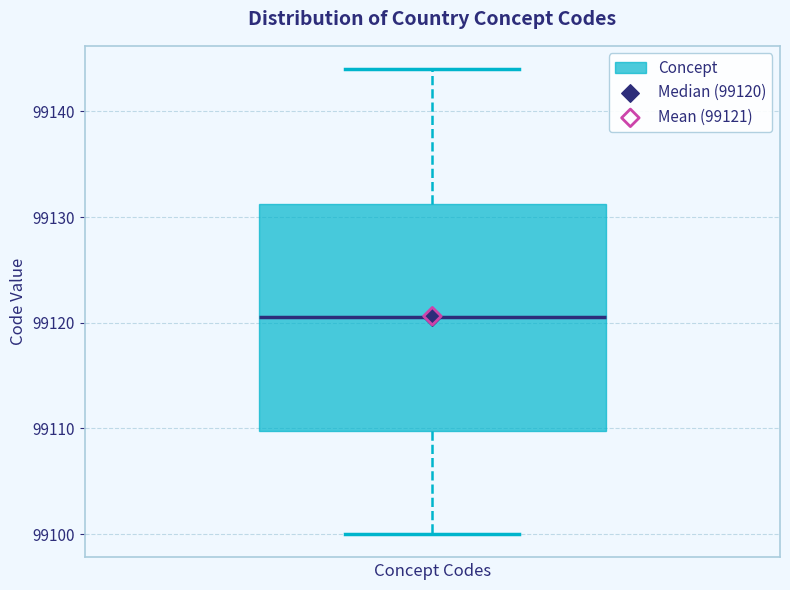

Read this box plot against the y-axis: the position of the median line, the range covered by the box, and the ends of both whiskers. The values are not printed on the chart, so give them approximately, as read against the axis.

median 99121, box 99110 to 99131, whiskers 99100 to 99144